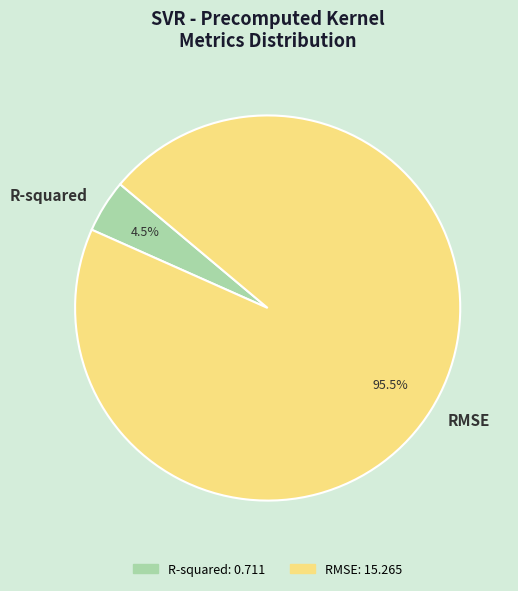

To the nearest percent, what is the difference between the RMSE and R-squared slice percentages?

91%